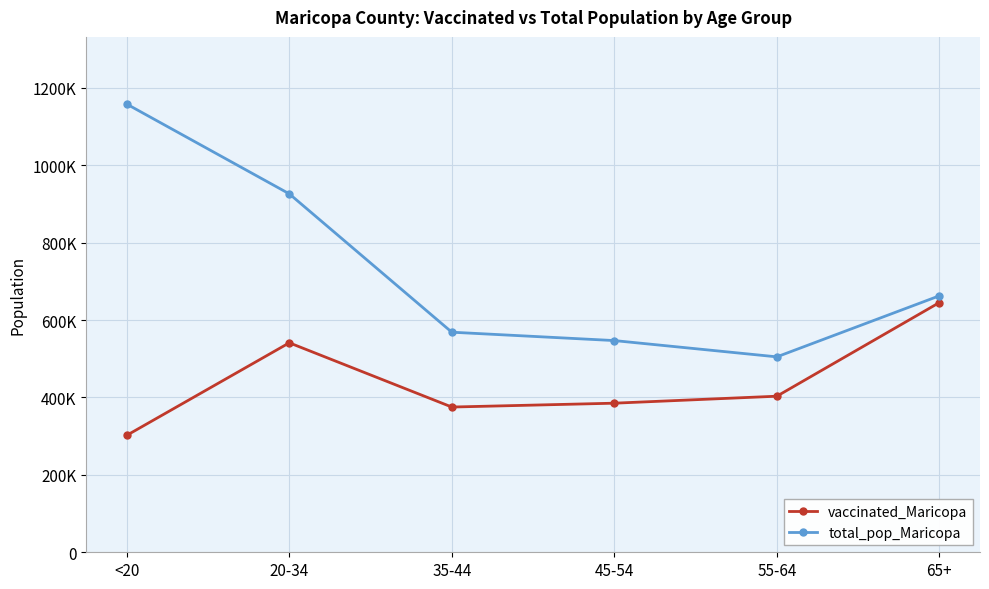

What is the label of the 5th point from the left?

55-64